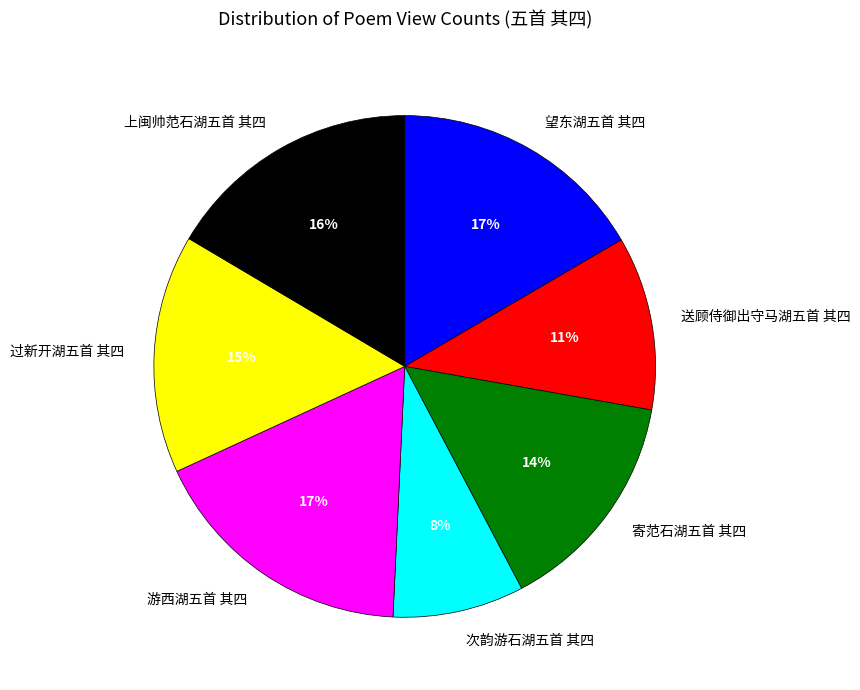

To the nearest percent, what percentage of the pie is 游西湖五首 其四?

17%